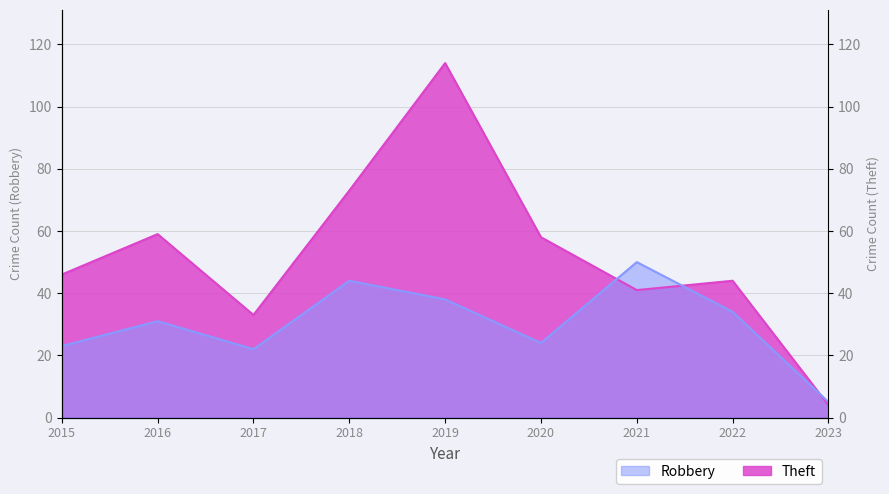

Where is Robbery nearest to the value 27?

2020